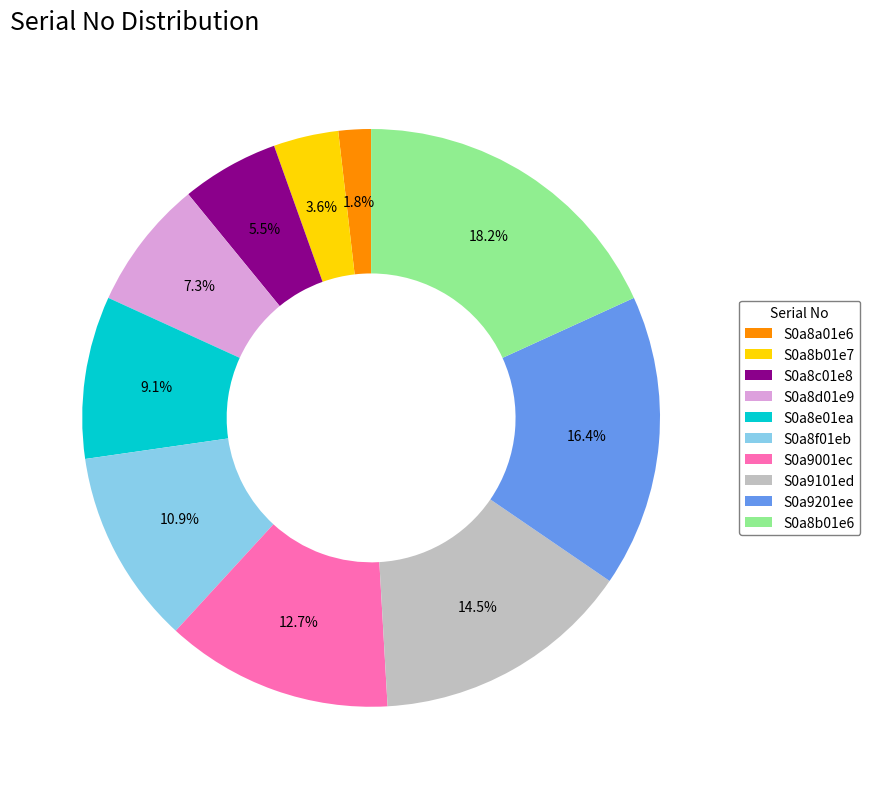

Is S0a8d01e9 the majority of the pie?

No